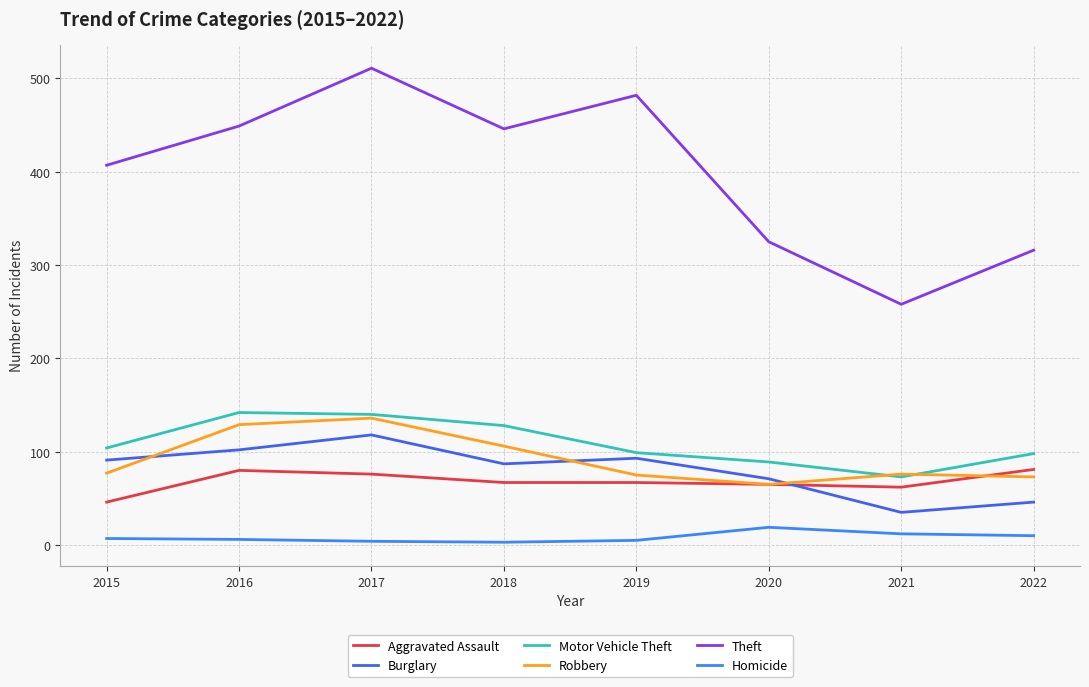

After their last crossing, which series has the higher values: Aggravated Assault or Robbery?

Aggravated Assault